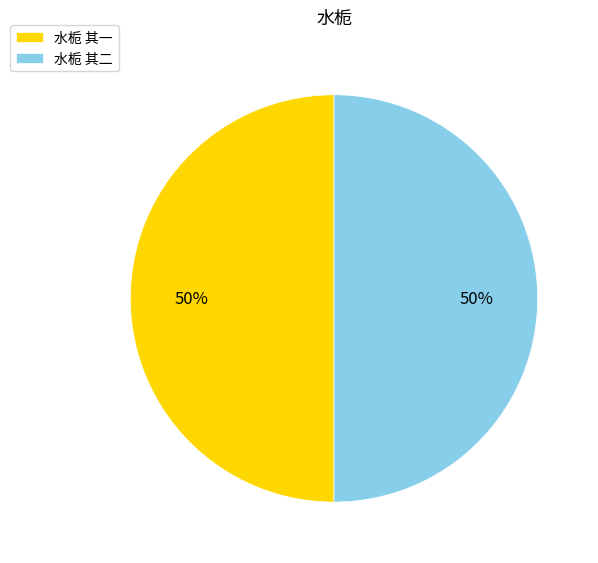

What is the ratio of the value at 水栀 其二 to the value at 水栀 其一?

1.0